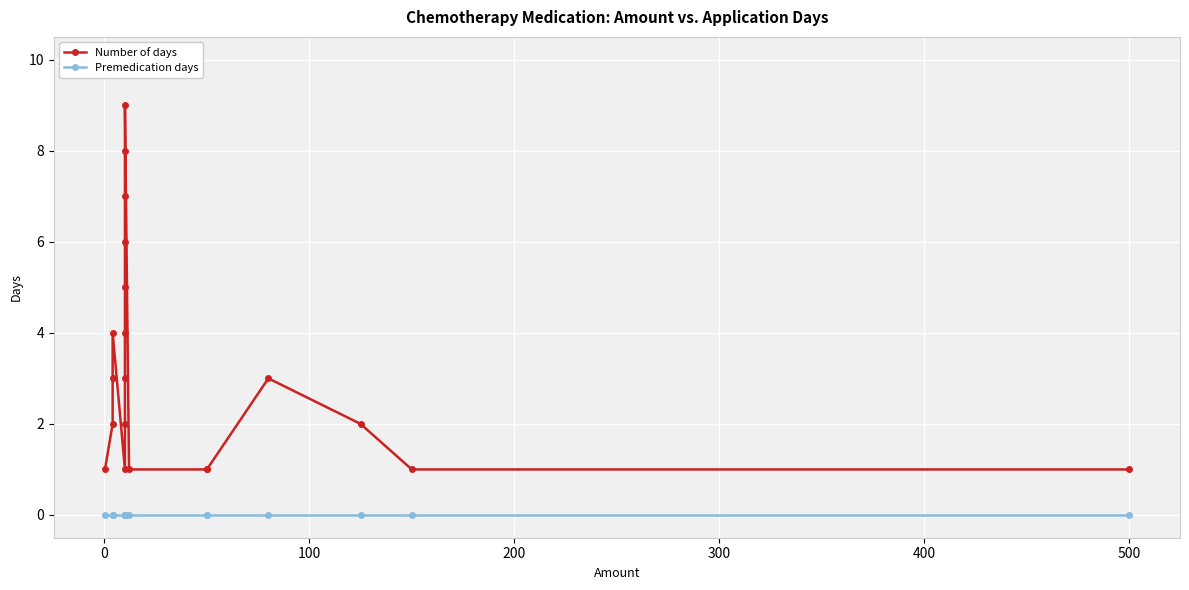

List the series in order of their overall mean, lowest first.

Premedication days, Number of days